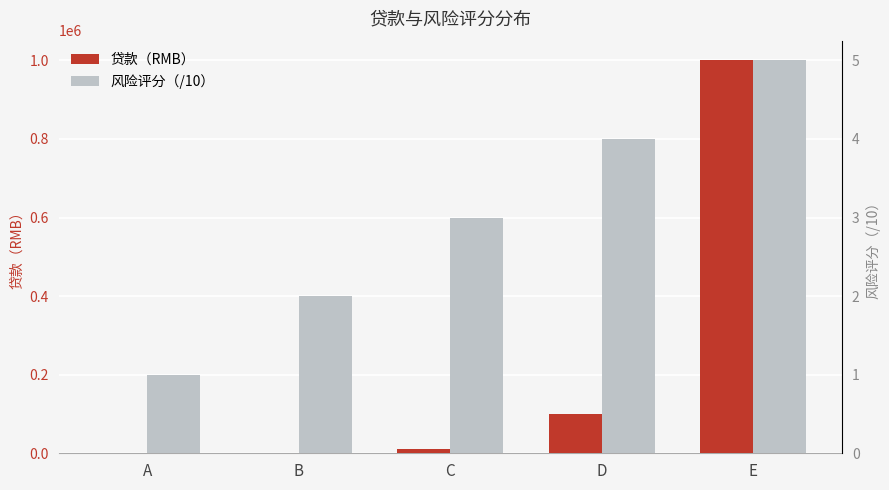

List the series in order of their overall mean, lowest first.

风险评分（/10）, 贷款（RMB）